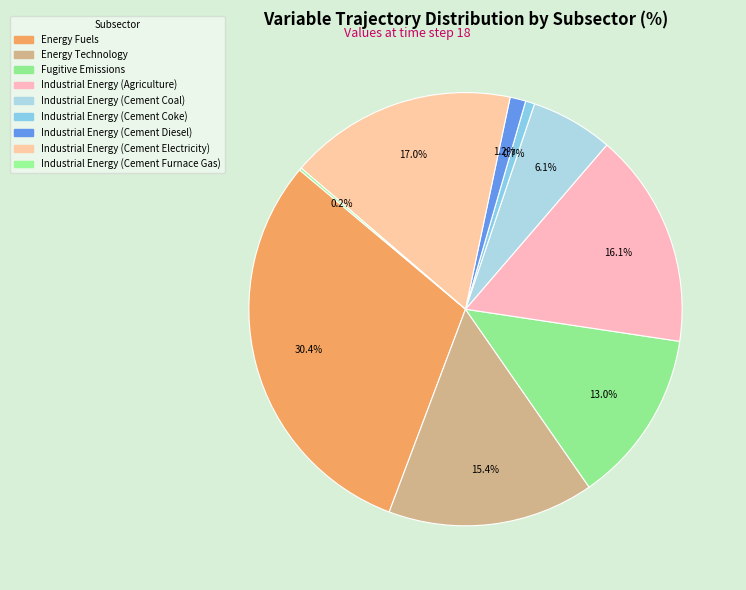

To the nearest percent, what is the difference between the largest and smallest slice percentages?

30%